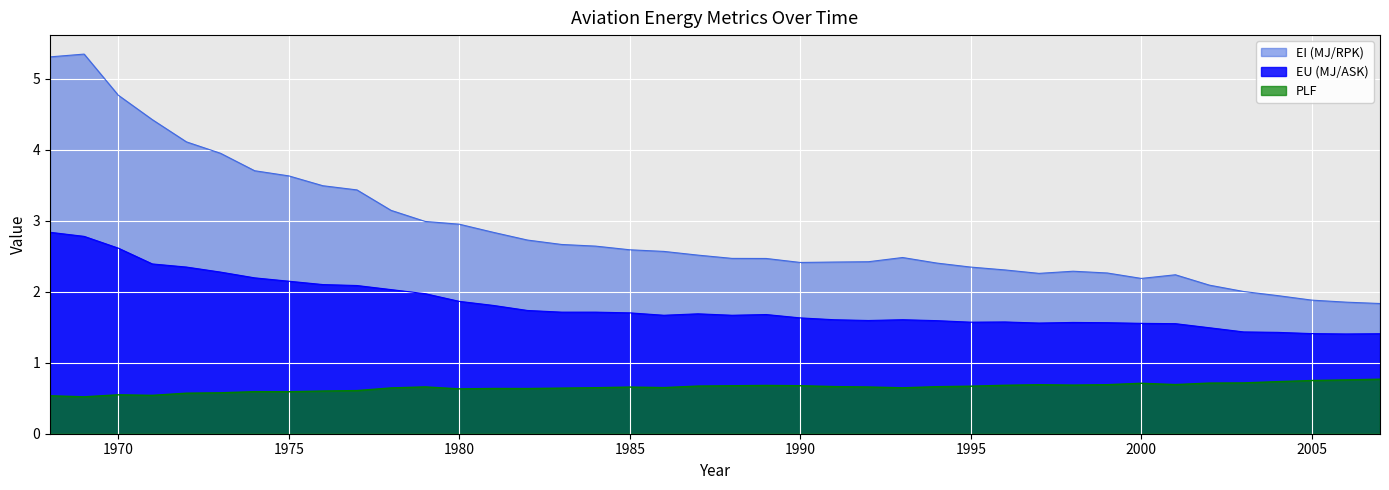

Reading left to right, what are all the values shown in this chart?

EU (MJ/ASK): 1968=2.8	1969=2.8	1970=2.6	1971=2.4	1972=2.3	1973=2.3	1974=2.2	1975=2.1	1976=2.1	1977=2.1	1978=2.0	1979=2.0	1980=1.9	1981=1.8	1982=1.7	1983=1.7	1984=1.7	1985=1.7	1986=1.7	1987=1.7	1988=1.7	1989=1.7	1990=1.6	1991=1.6	1992=1.6	1993=1.6	1994=1.6	1995=1.6	1996=1.6	1997=1.6	1998=1.6	1999=1.6	2000=1.6	2001=1.6	2002=1.5	2003=1.4	2004=1.4	2005=1.4	2006=1.4	2007=1.4
PLF: 1968=0.5	1969=0.5	1970=0.5	1971=0.5	1972=0.6	1973=0.6	1974=0.6	1975=0.6	1976=0.6	1977=0.6	1978=0.6	1979=0.7	1980=0.6	1981=0.6	1982=0.6	1983=0.6	1984=0.6	1985=0.7	1986=0.6	1987=0.7	1988=0.7	1989=0.7	1990=0.7	1991=0.7	1992=0.7	1993=0.6	1994=0.7	1995=0.7	1996=0.7	1997=0.7	1998=0.7	1999=0.7	2000=0.7	2001=0.7	2002=0.7	2003=0.7	2004=0.7	2005=0.7	2006=0.8	2007=0.8
EI (MJ/RPK): 1968=5.3	1969=5.3	1970=4.8	1971=4.4	1972=4.1	1973=4.0	1974=3.7	1975=3.6	1976=3.5	1977=3.4	1978=3.1	1979=3.0	1980=3.0	1981=2.8	1982=2.7	1983=2.7	1984=2.6	1985=2.6	1986=2.6	1987=2.5	1988=2.5	1989=2.5	1990=2.4	1991=2.4	1992=2.4	1993=2.5	1994=2.4	1995=2.3	1996=2.3	1997=2.3	1998=2.3	1999=2.3	2000=2.2	2001=2.2	2002=2.1	2003=2.0	2004=1.9	2005=1.9	2006=1.9	2007=1.8